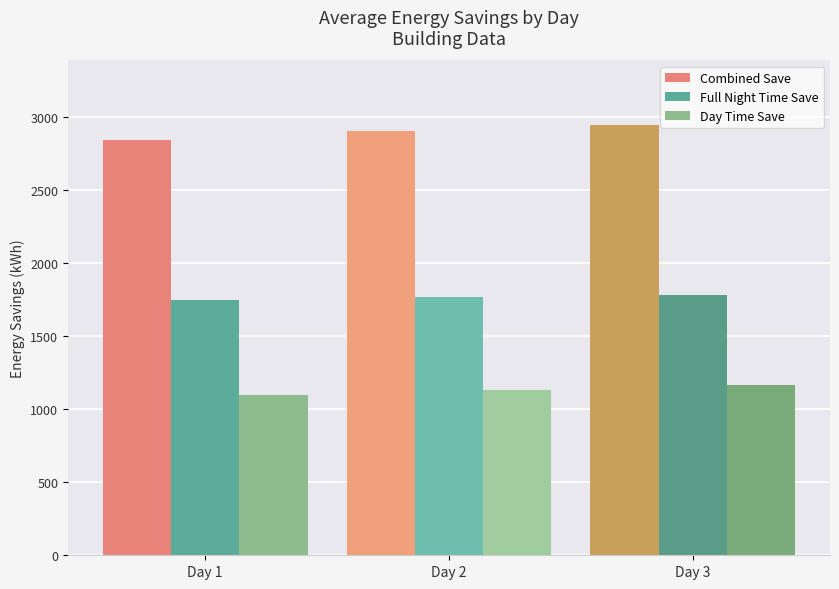

Where is Full Night Time Save nearest to the value 1763?

Day 2